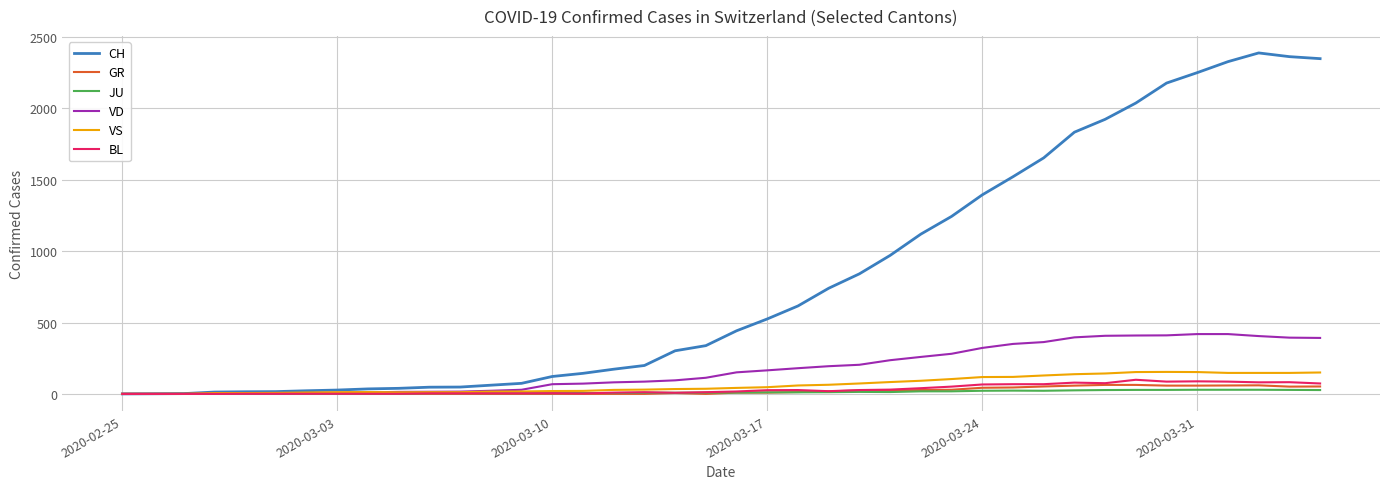

Which series has the largest total across all categories?

CH